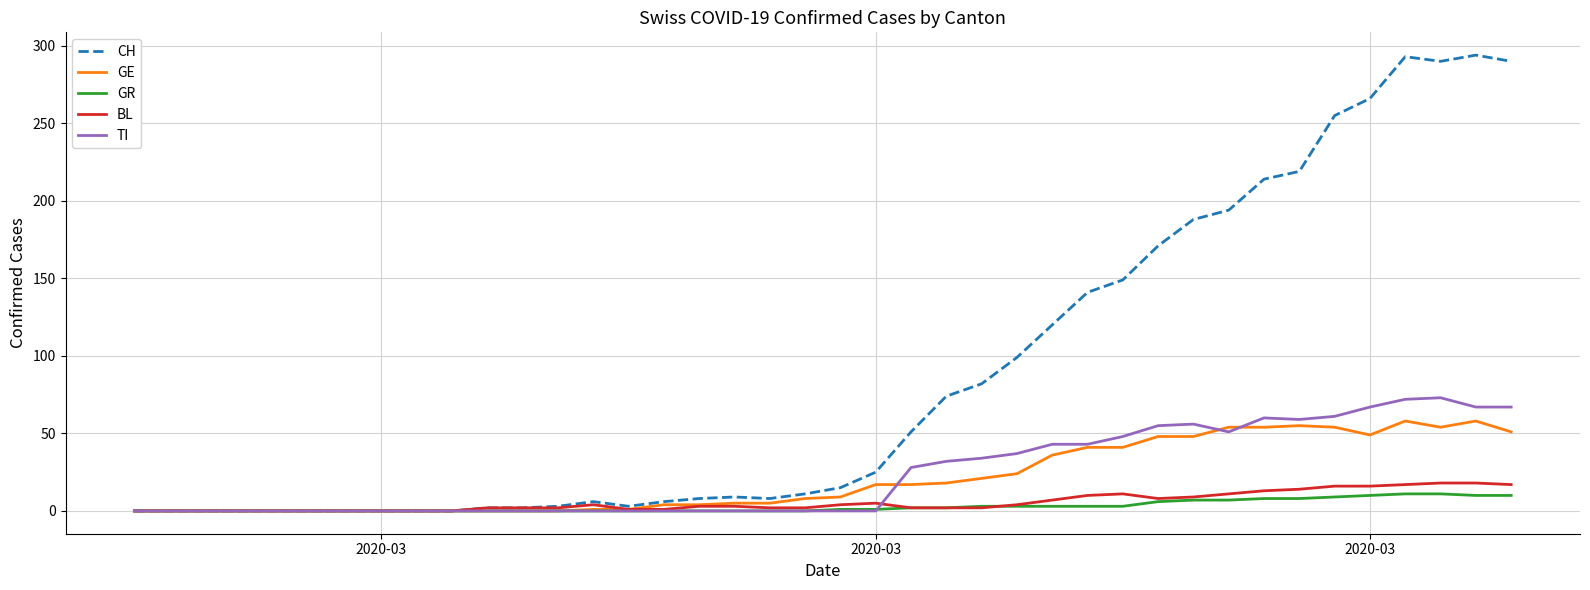

Is this an area chart (filled region under the line)?

No